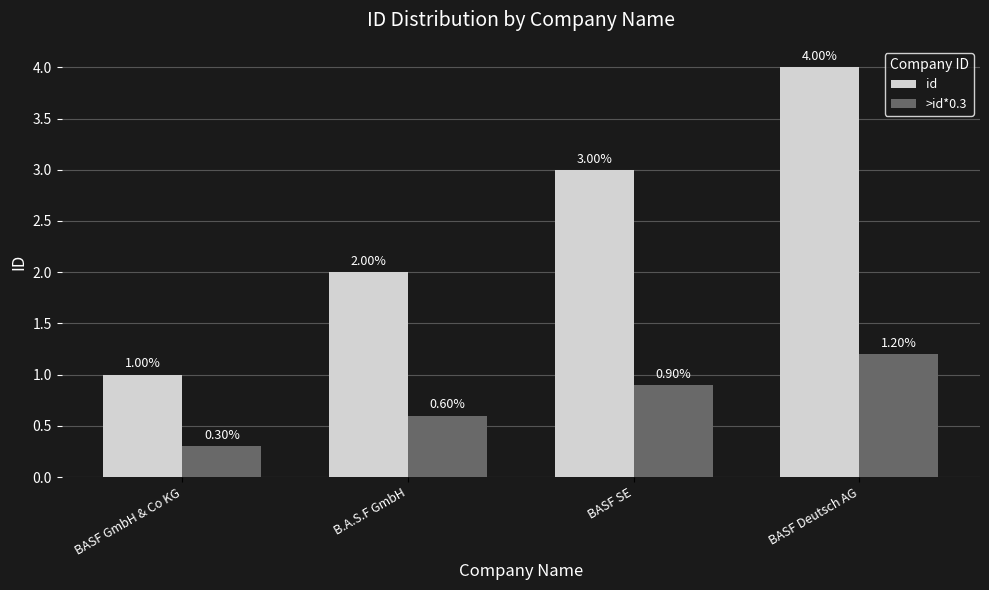

Which category has the lowest value in the >id*0.3 series?

BASF GmbH & Co KG